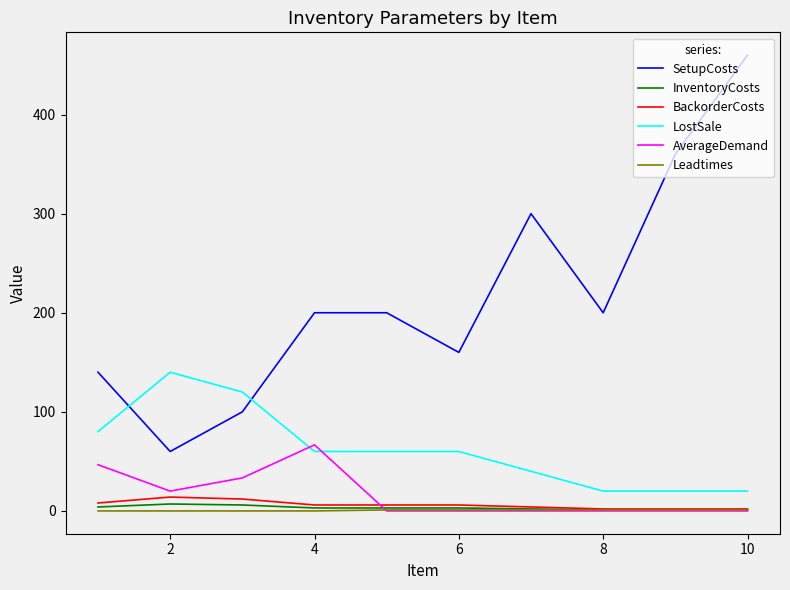

True or false: SetupCosts and AverageDemand cross at least once.

False